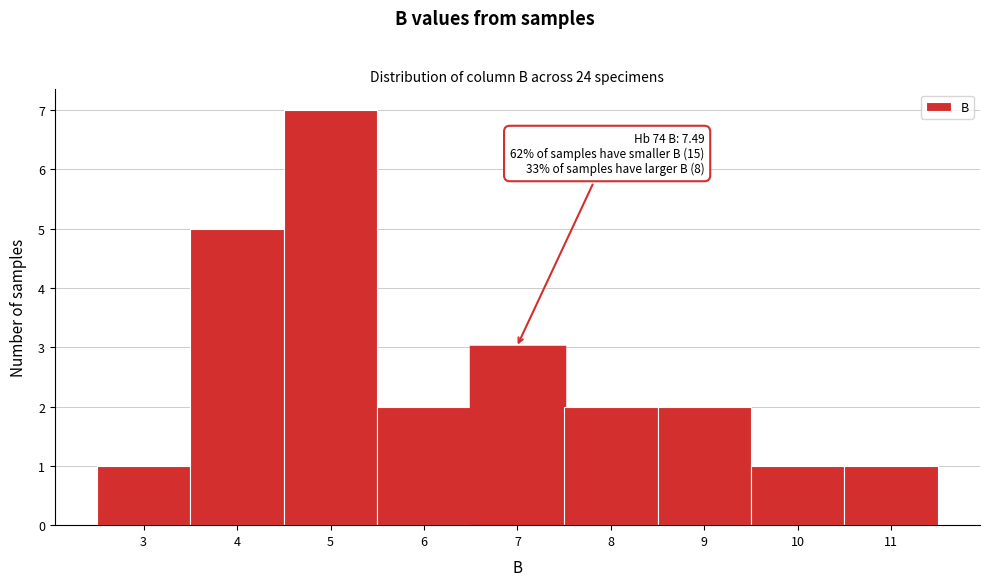

Reading left to right, what are all the values shown in this chart?

3=1	4=5	5=7	6=2	7=3	8=2	9=2	10=1	11=1